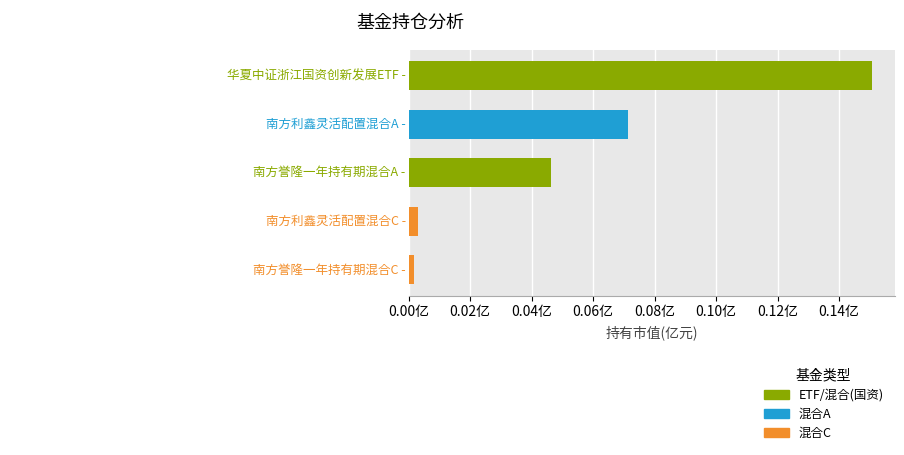

Are the bars horizontal?

Yes